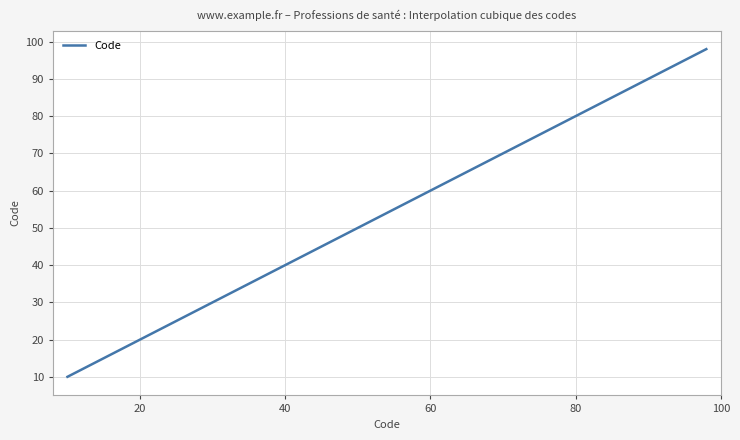

What is the sum of all values?

16200.0